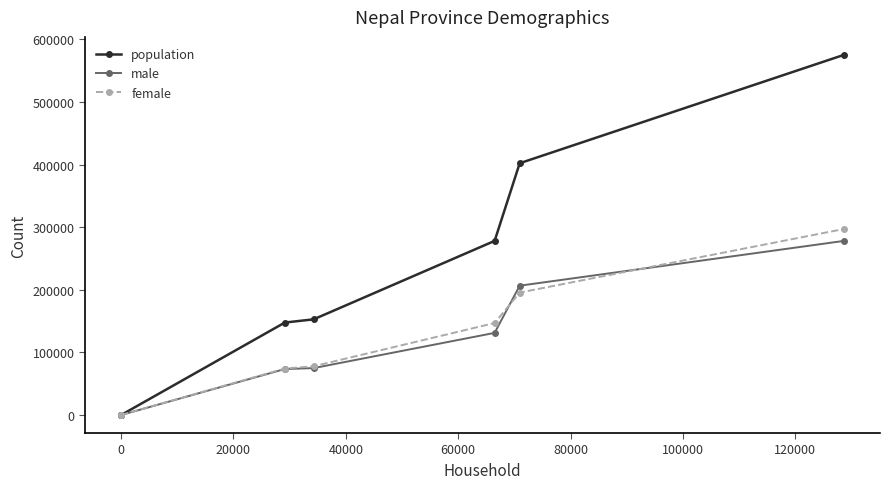

Which series has the widest spread of values?

population